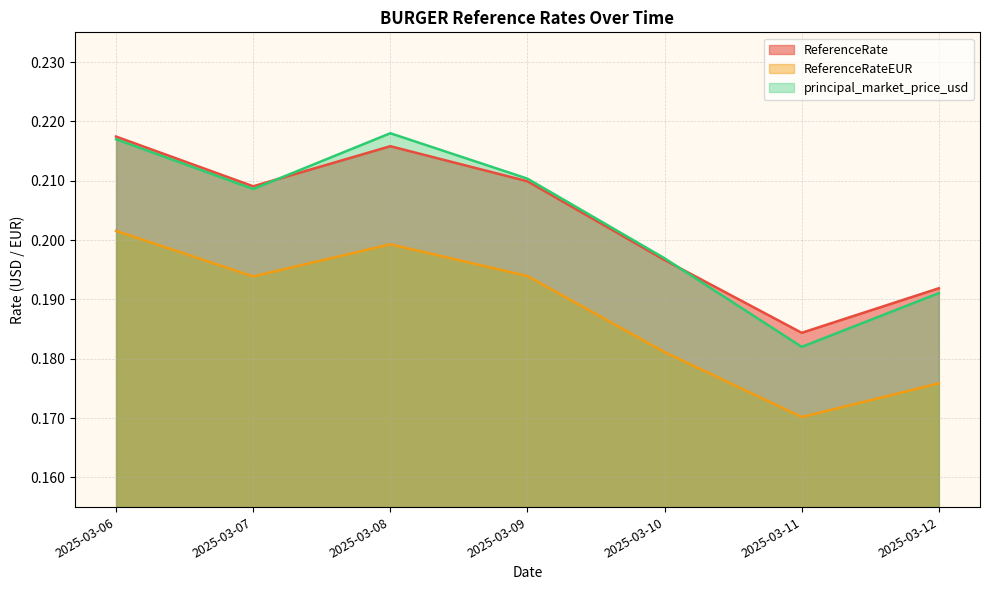

Does the chart display data point markers on the line(s)?

No